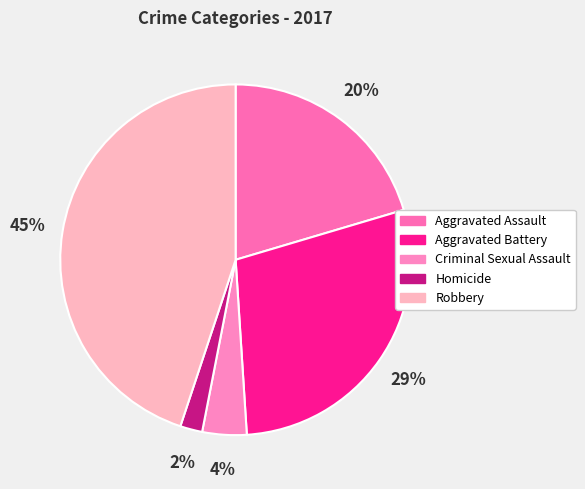

What is the total percentage of Aggravated Assault and Aggravated Battery?

49.0%